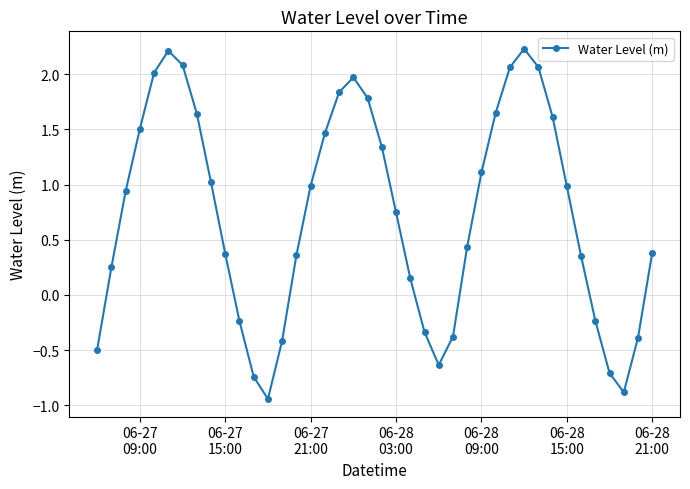

How many data points does each series have?

40